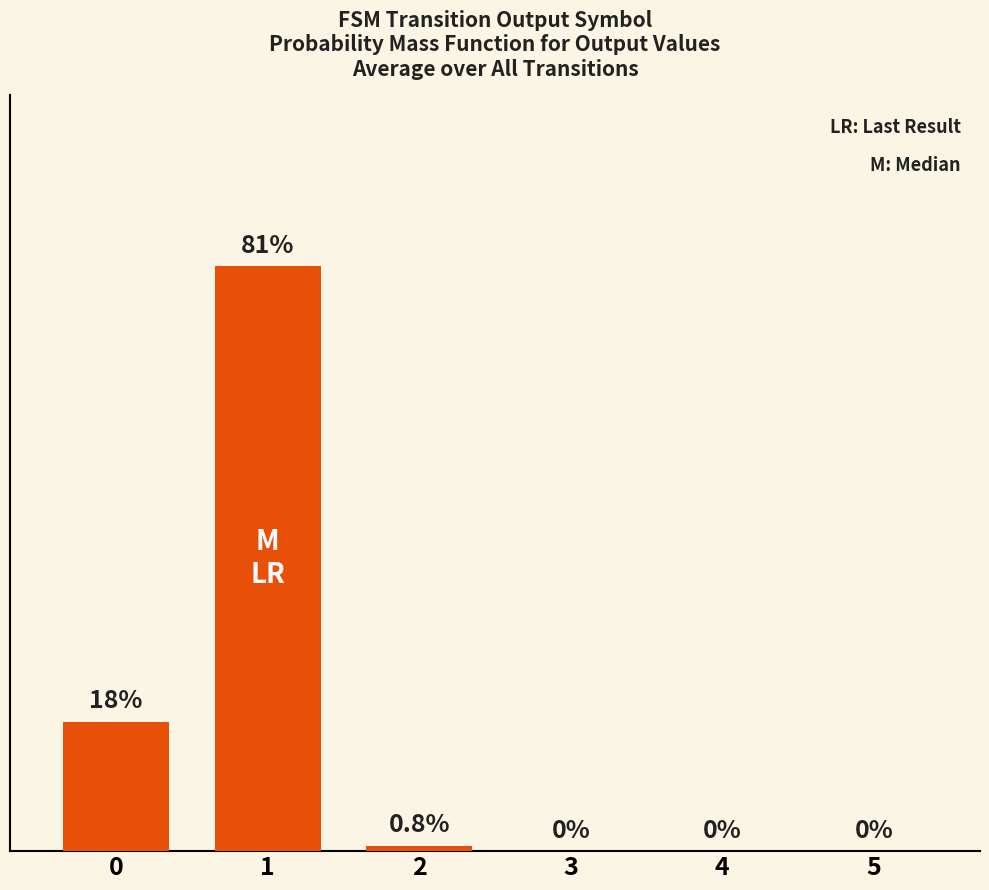

Between 3 and 4, which is larger?

3